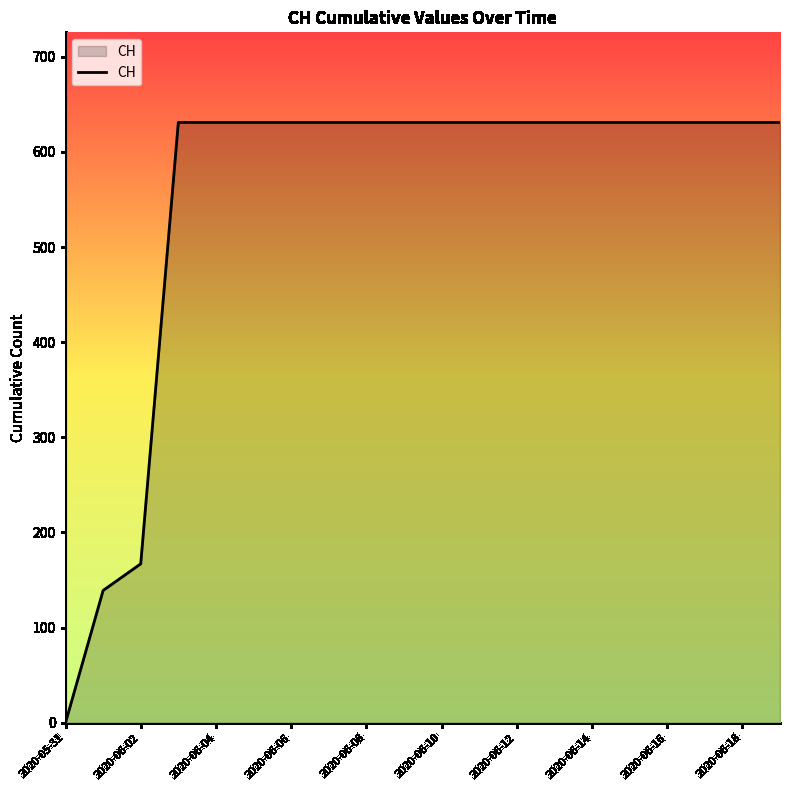

What is the maximum value shown in the chart?

631